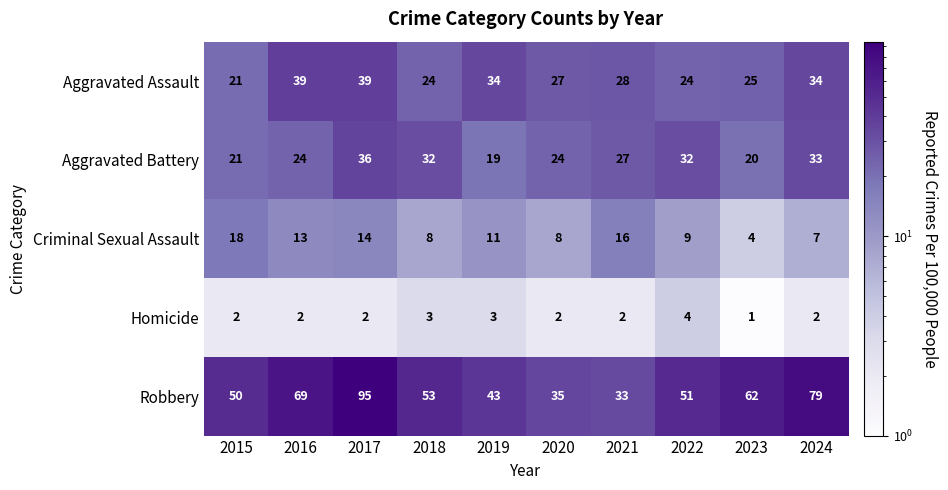

At which category does the chart reach its minimum across all series?

2023